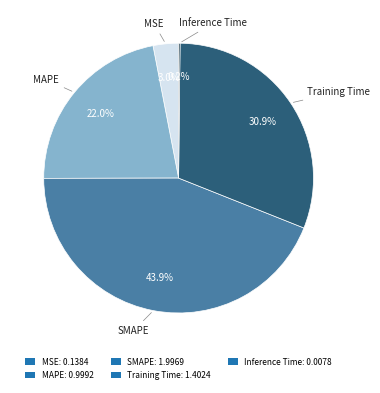

What percentage is NOT represented by SMAPE: 1.9969?

56.1%